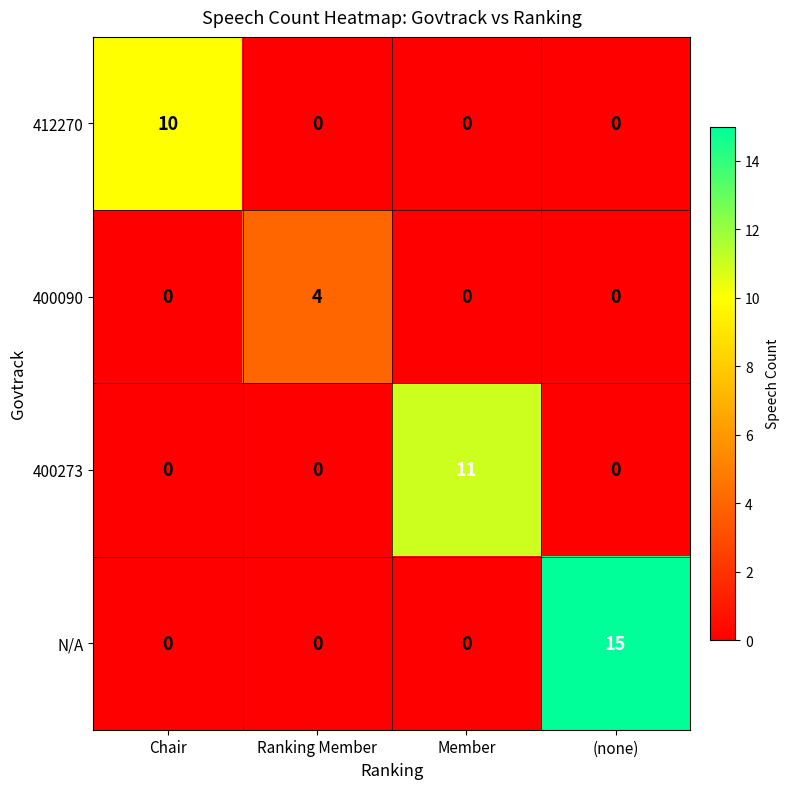

How many 400090 values are between 0 and 4?

4